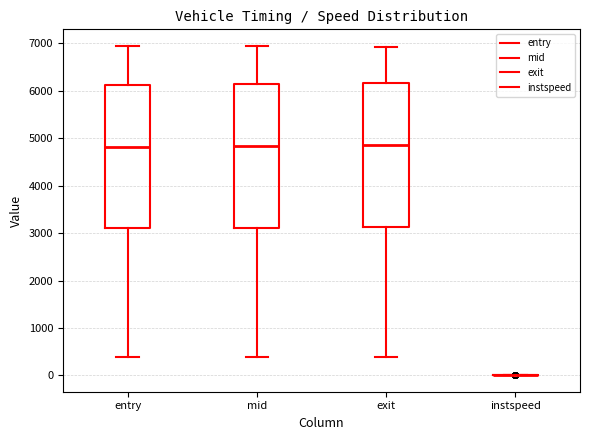

Reading left to right, read every box against the y-axis: the position of its median line, the range the box covers, and the ends of its whiskers. The values are not printed on the chart, so give them approximately, as read against the axis.

entry: median 4800, box 3100 to 6100, whiskers 400 to 6900
mid: median 4800, box 3100 to 6100, whiskers 400 to 6900
exit: median 4800, box 3100 to 6200, whiskers 400 to 6900
instspeed: box collapsed to a line at 0, whiskers 0 to 0